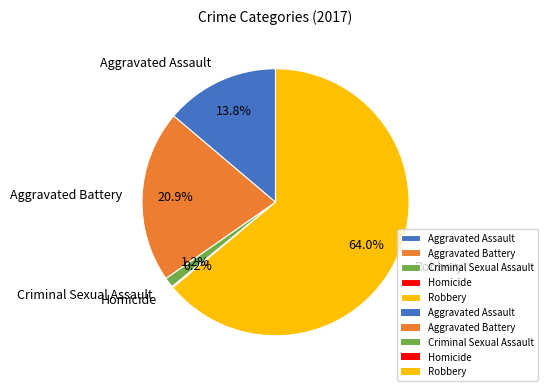

To the nearest percent, what portion does Criminal Sexual Assault represent?

1%